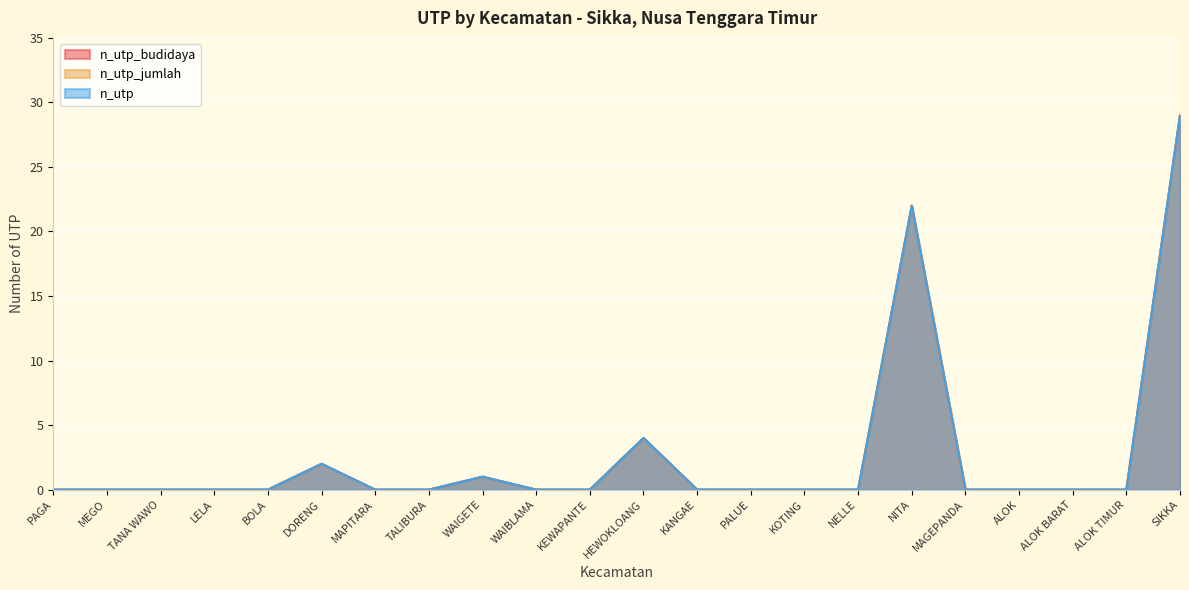

What are all the series names shown in the legend?

n_utp_budidaya, n_utp_jumlah, n_utp